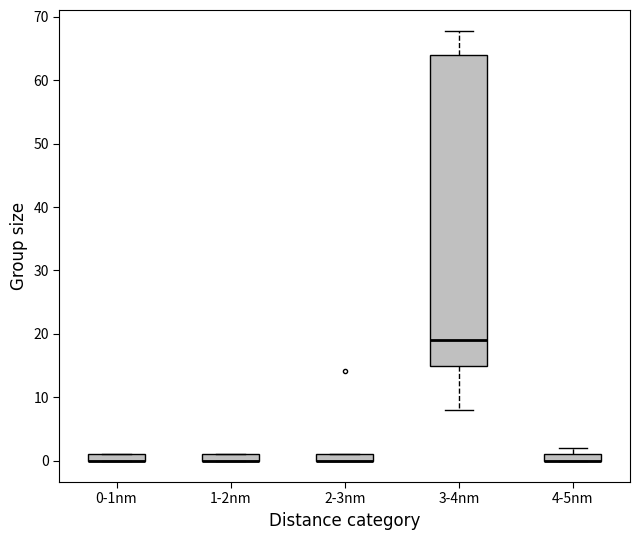

Where is the upper edge of the box for 3-4nm on the y-axis? The values are not printed on the chart, so give them approximately, as read against the axis.

64